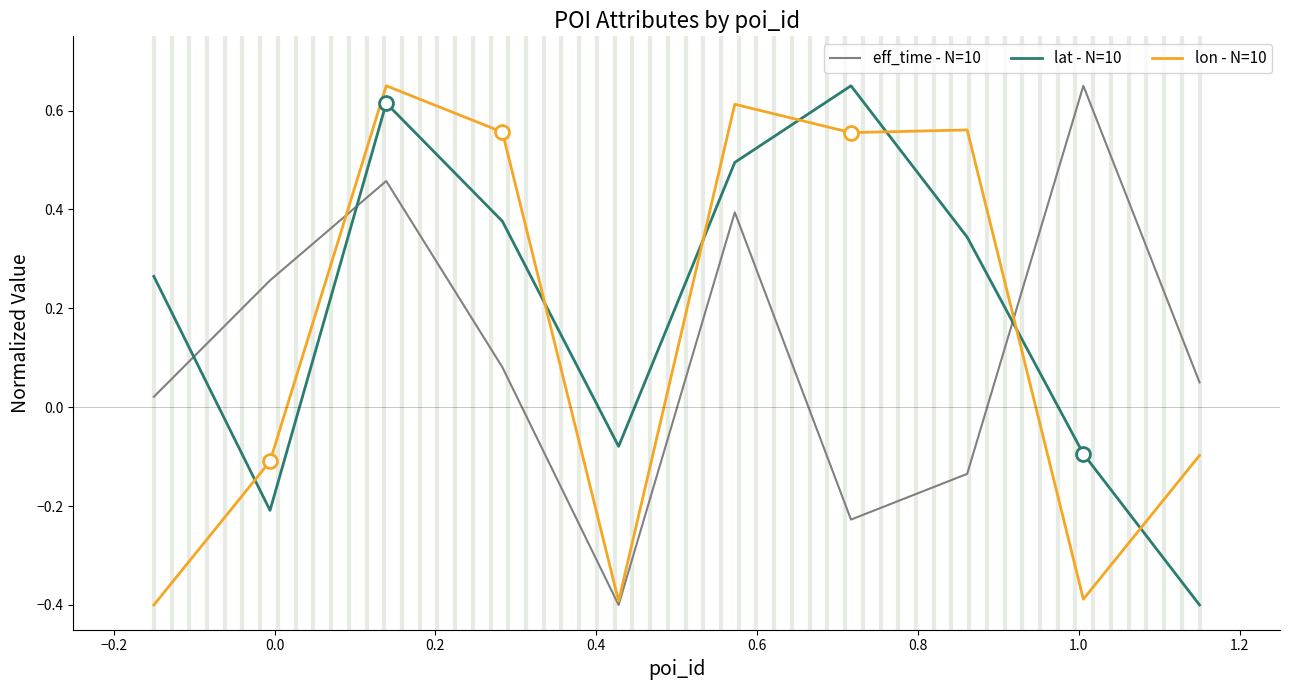

What is the average value of the lat - N=10 series?

0.2